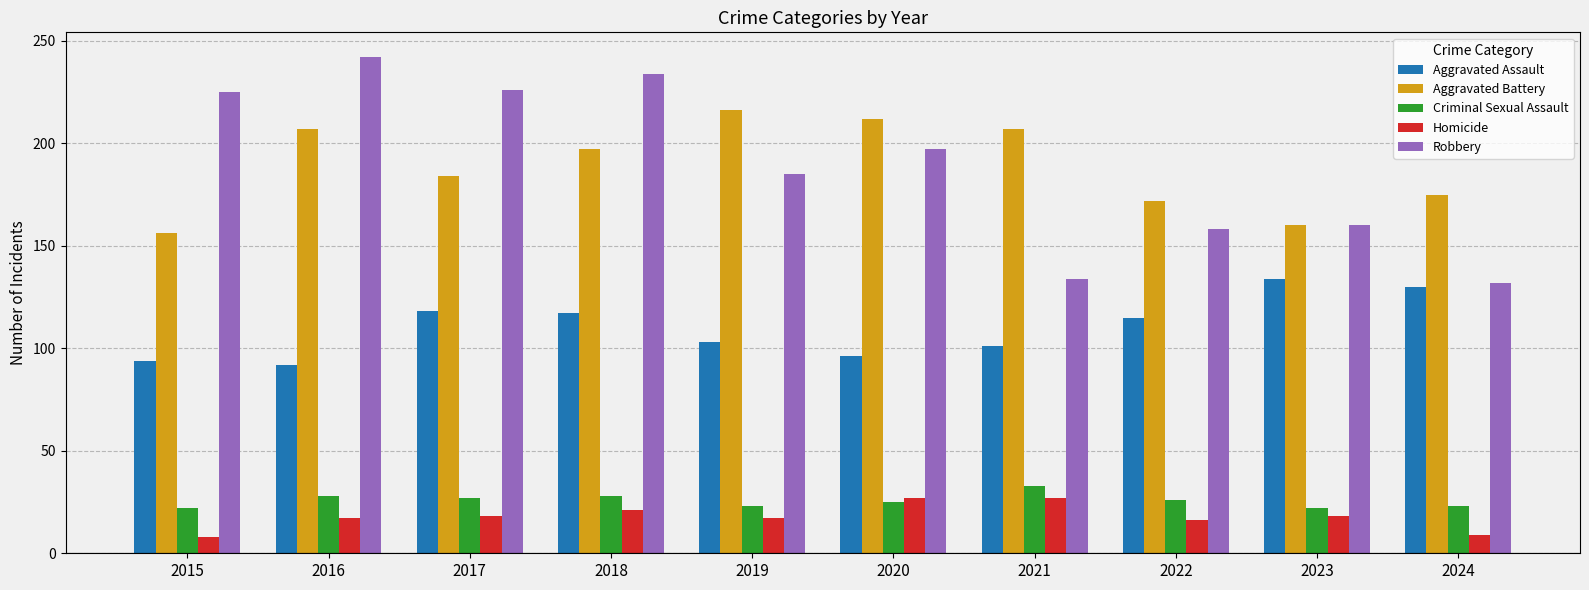

Count the number of categories in the chart.

10